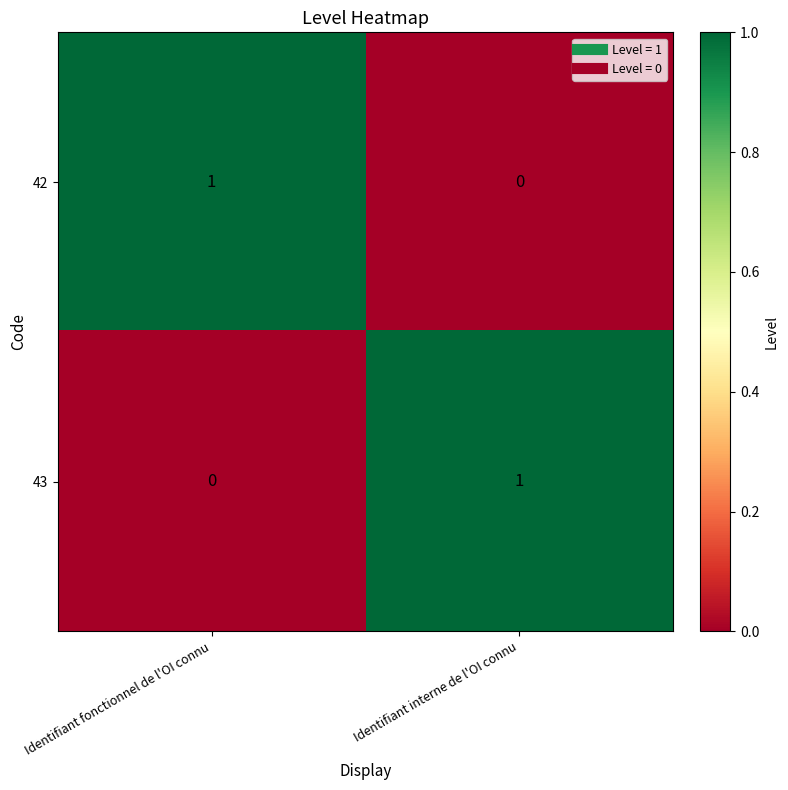

Rank the series at Identifiant interne de l'OI connu from lowest to highest value.

42, 43